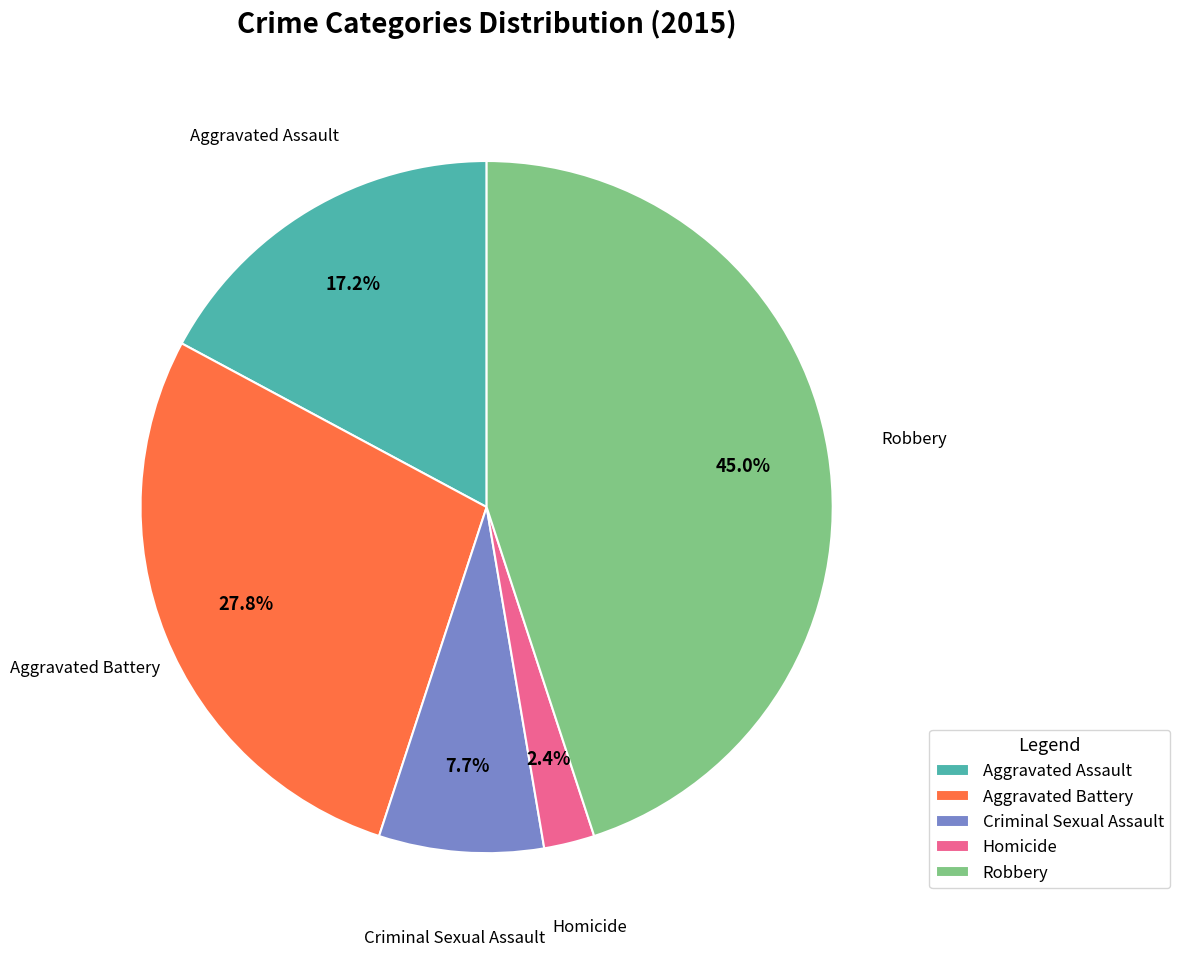

Which slice is the largest?

Robbery